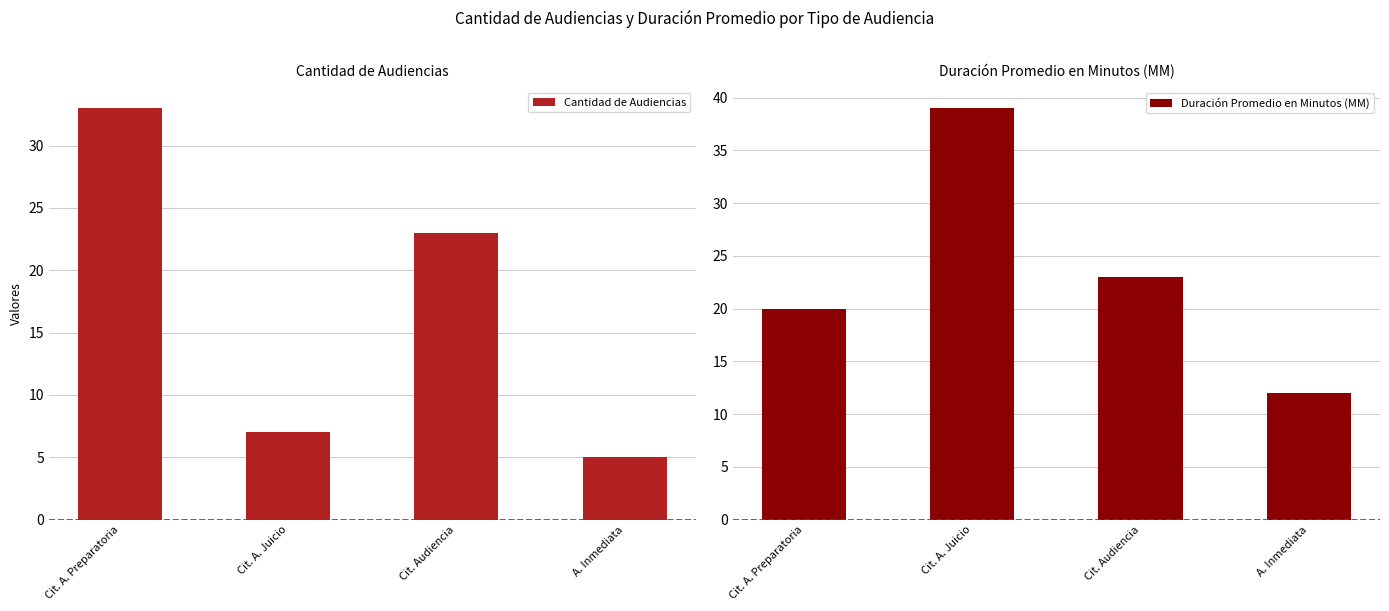

Does the chart contain any negative values?

No